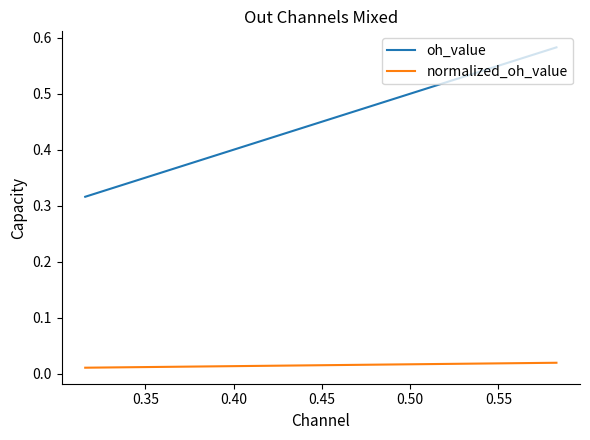

The value of oh_value at 22 is 0.5. True or false?

False